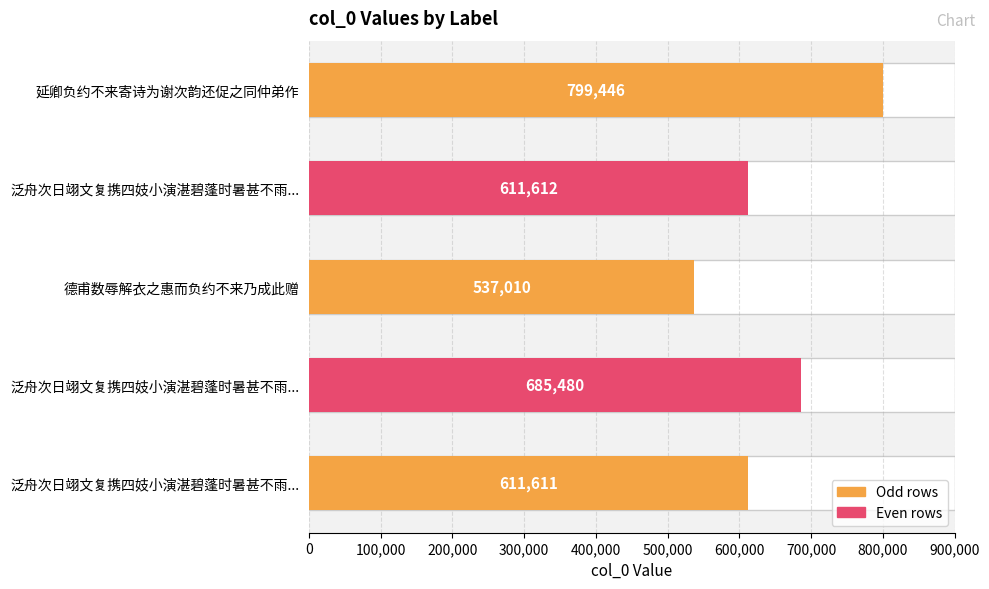

What is the value of the 1st bar from the left?

799446